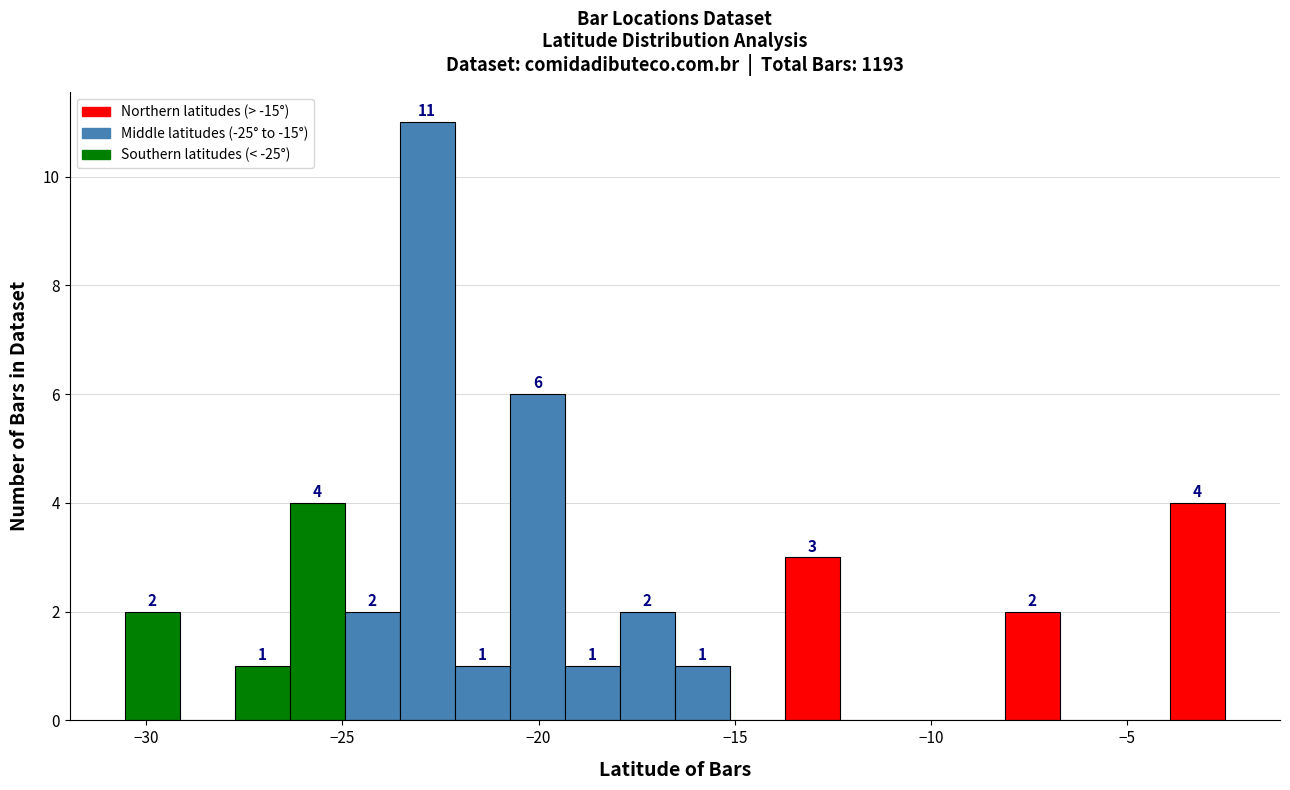

Around what value on the x-axis is the tallest bar? Give the approximate position of its centre, as read against the axis.

-23.0